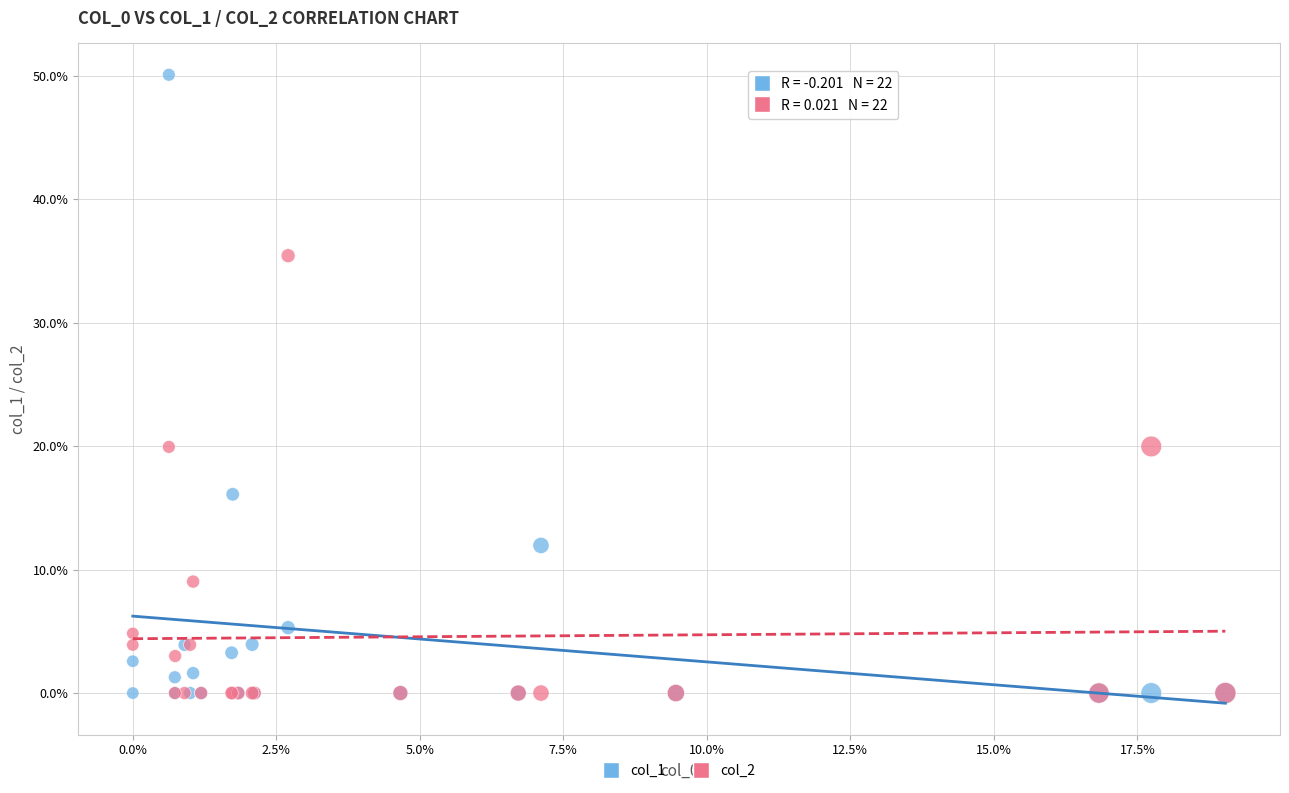

What are all the series names shown in the legend?

col_1, col_2